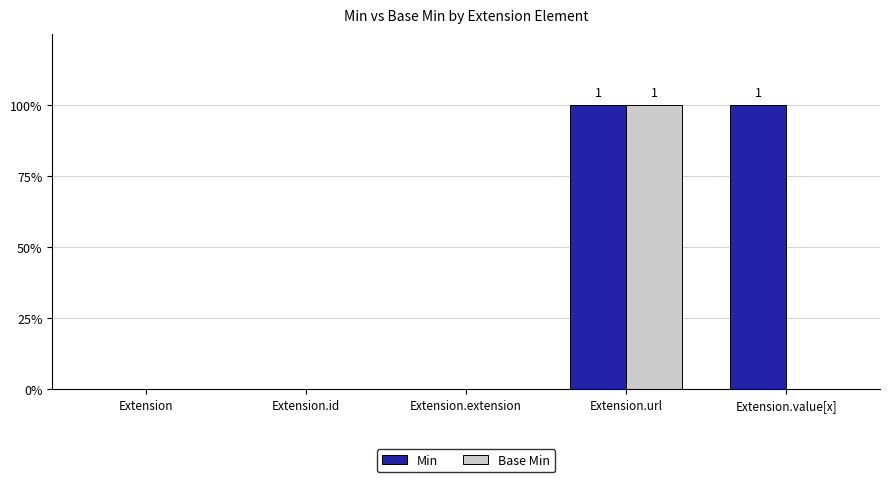

What is the difference between the maximum and minimum values in the Base Min series?

1